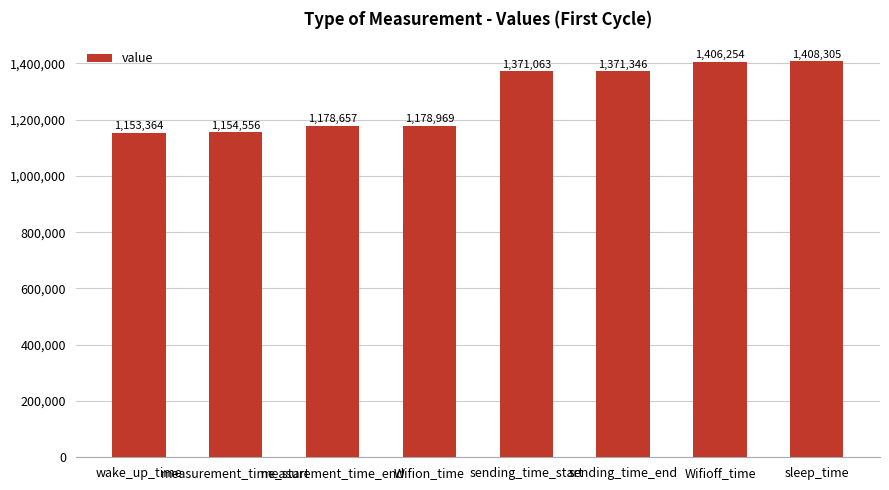

Which has a higher value, Wifion_time or sending_time_start?

sending_time_start